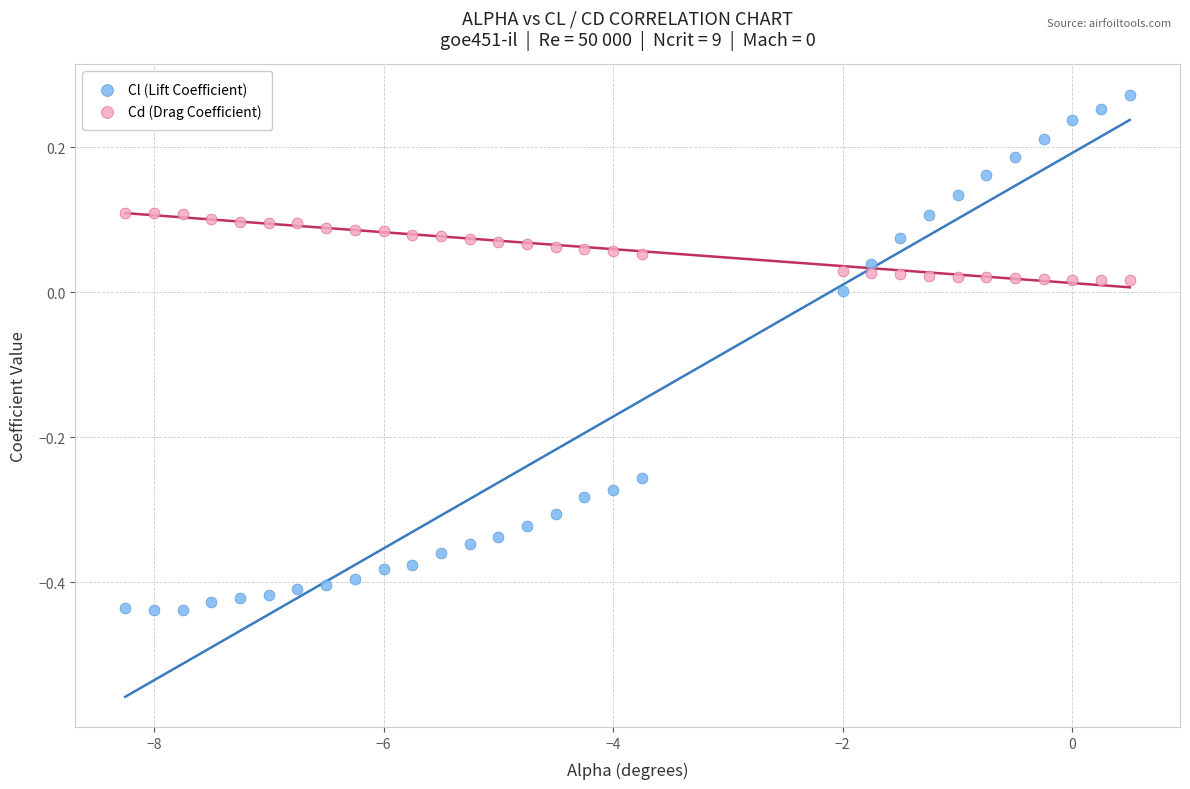

Which series contains the lowest Y value?

Cl (Lift Coefficient)